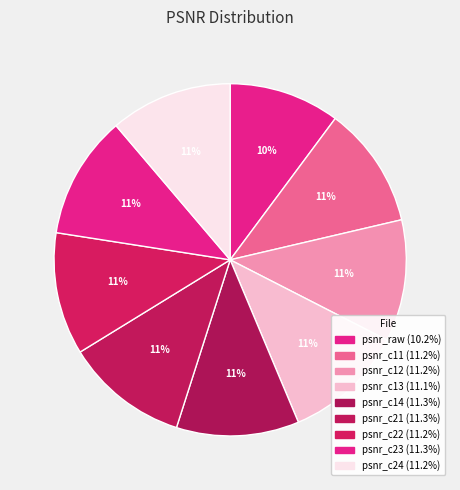

Count the number of slices in the pie.

9